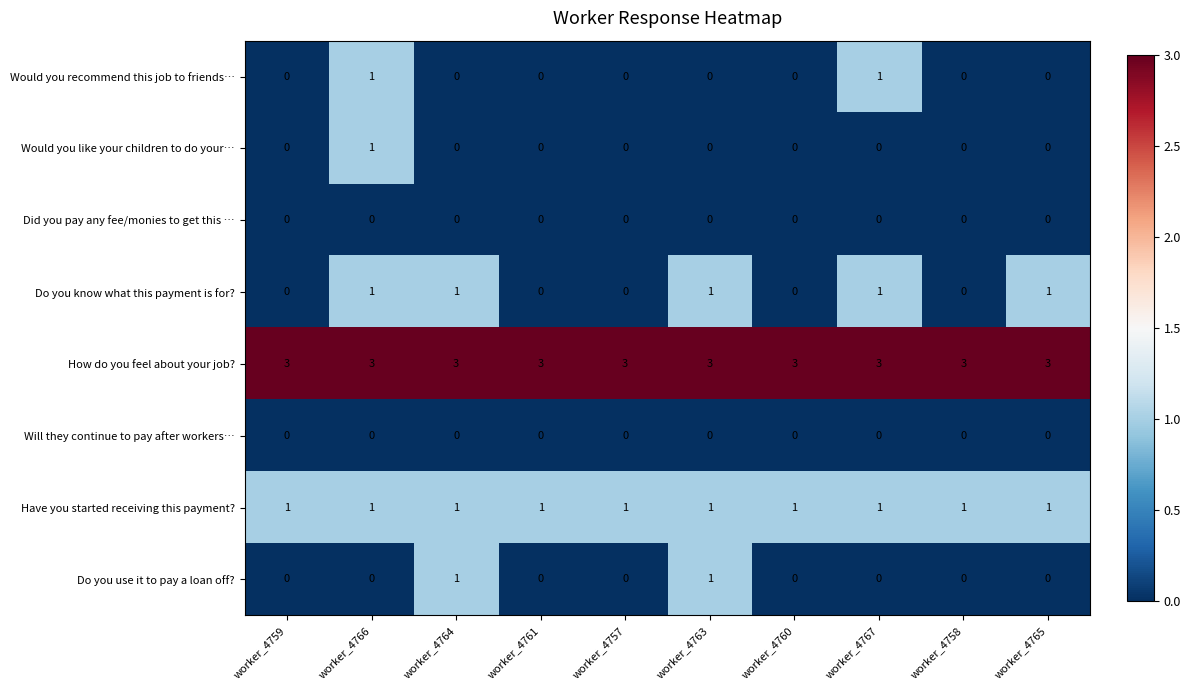

True or false: Would you recommend this job to friends… has a value of 1 at worker_4765.

False